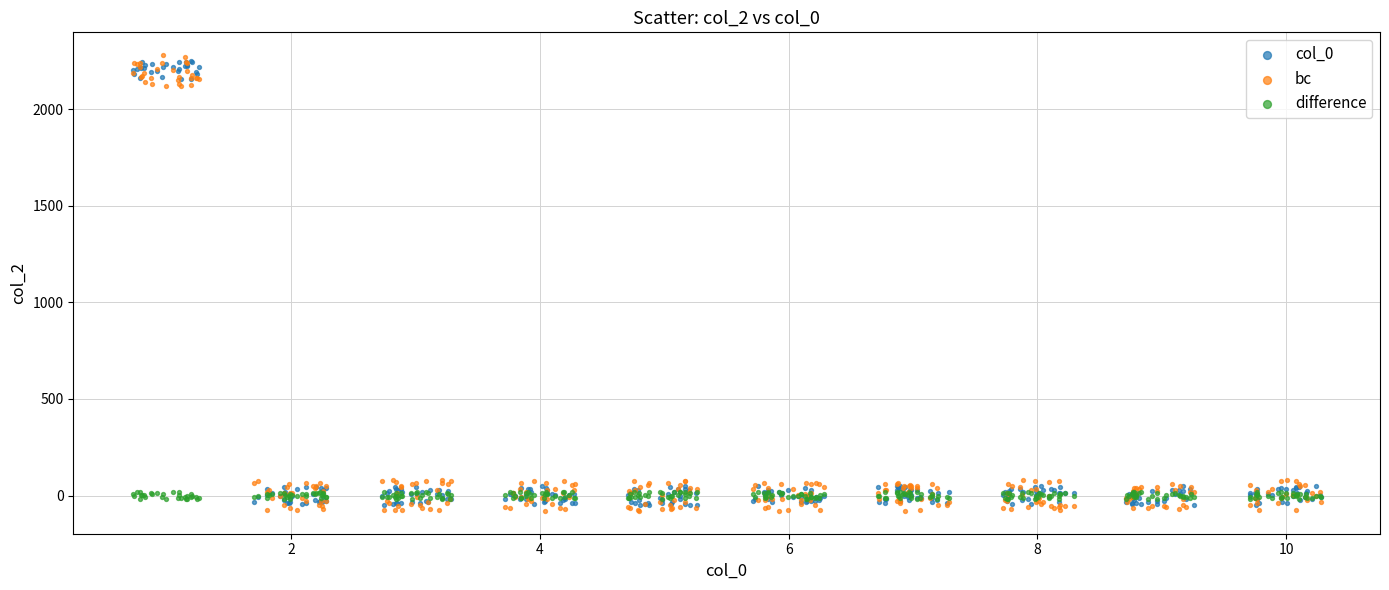

Across all data points, what is the range of Y values (max minus min)?

2359.0